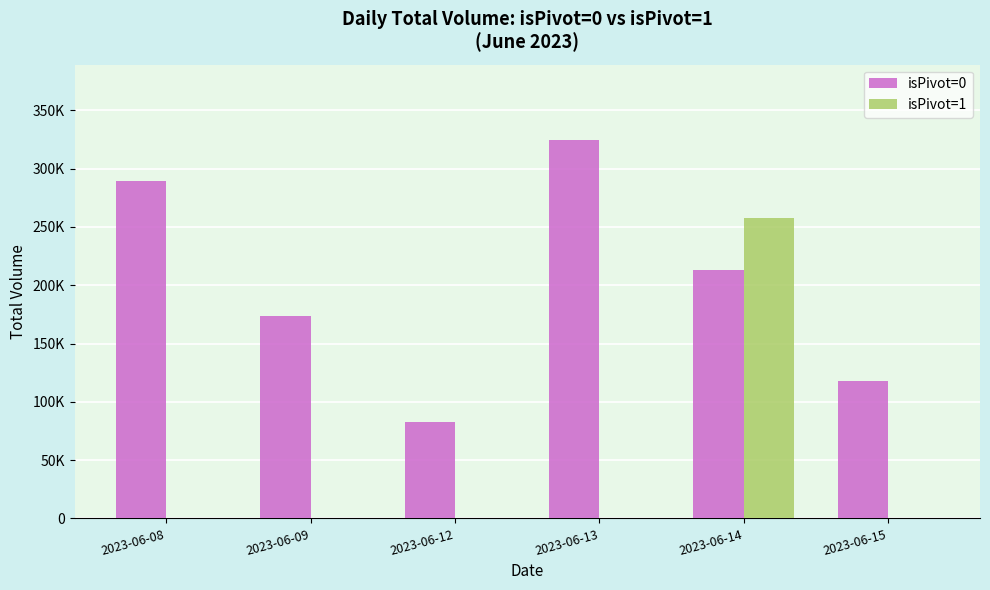

At which category is the sum across all series the highest?

2023-06-14